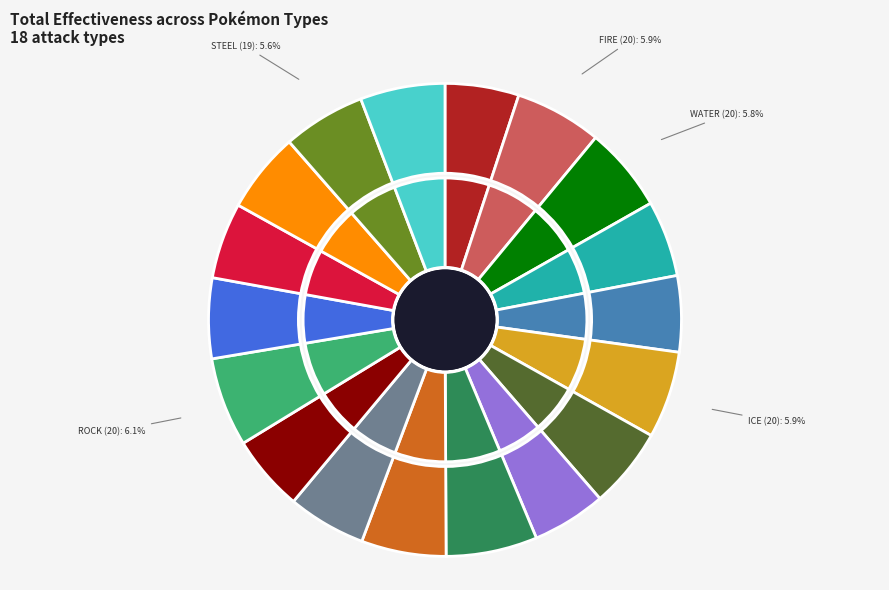

To the nearest percent, what is the combined percentage of ELECTRIC and ROCK?

11%